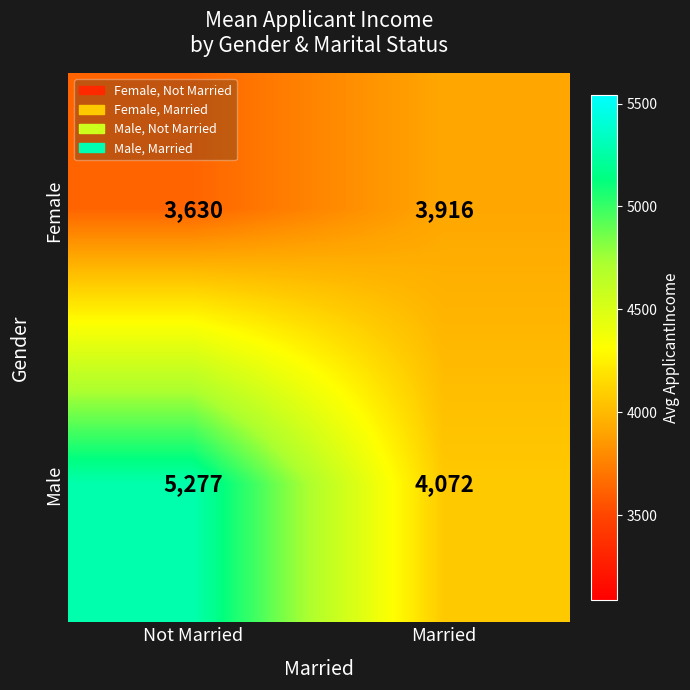

Count the number of categories in the chart.

2